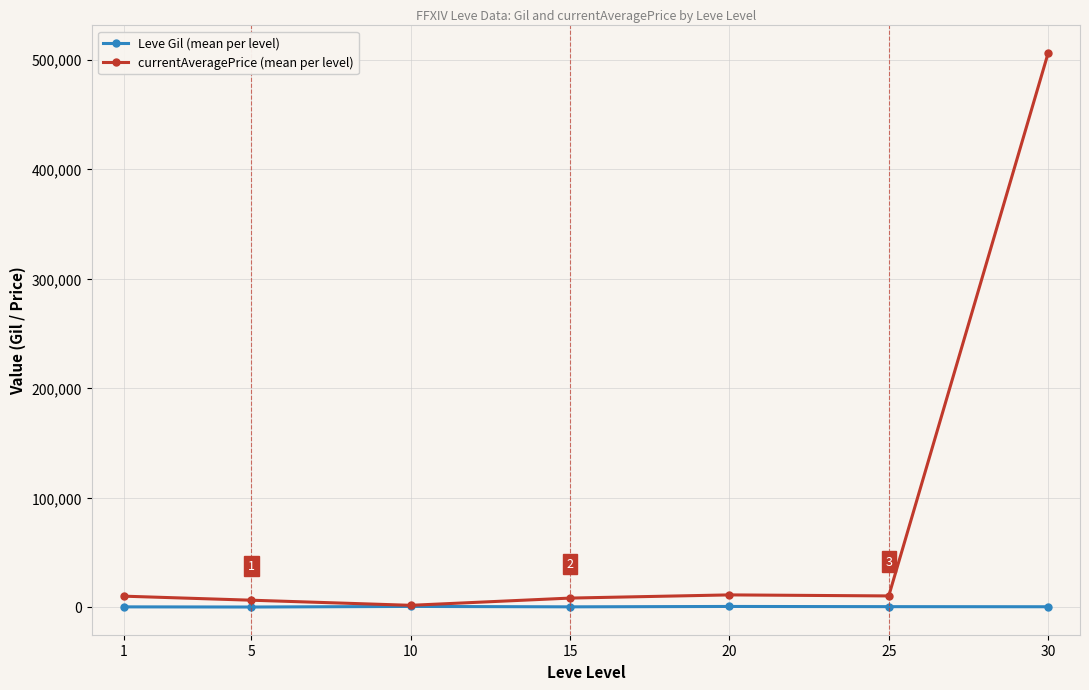

How many data points in Leve Gil (mean per level) are above 452?

4